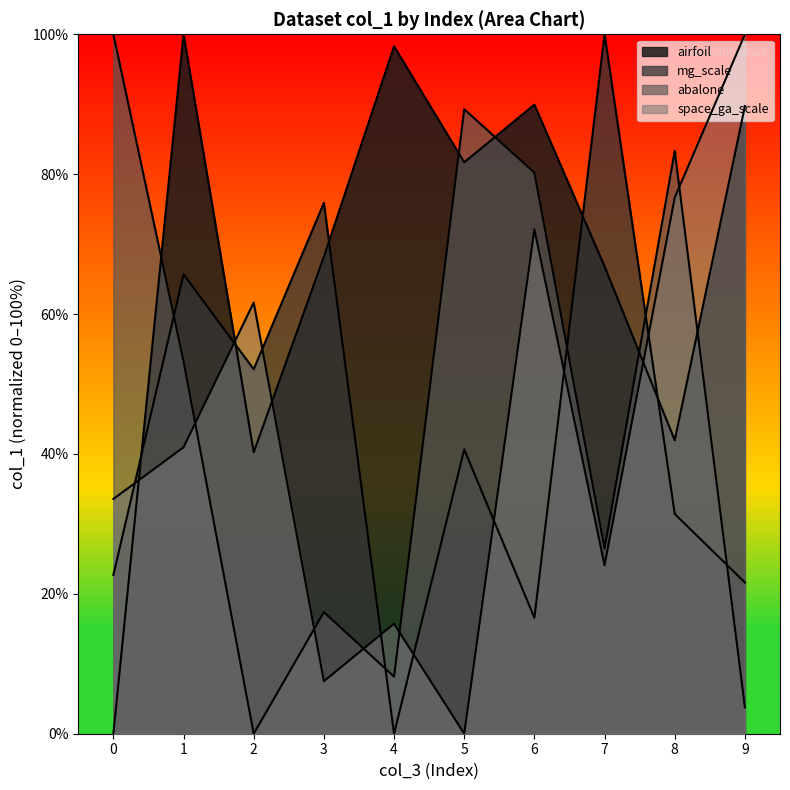

How many lines are shown in the chart?

4